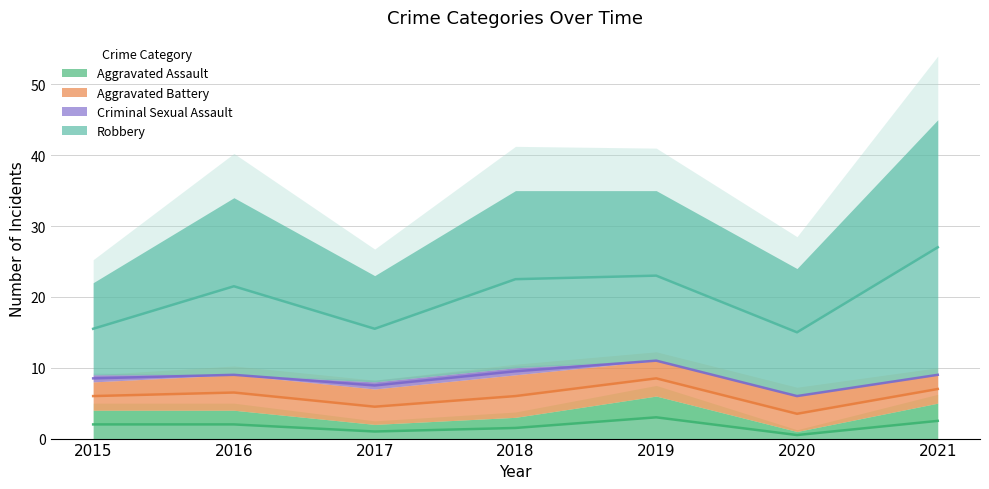

At 2021, list the series in order from largest to smallest.

Robbery, Aggravated Assault, Aggravated Battery, Criminal Sexual Assault